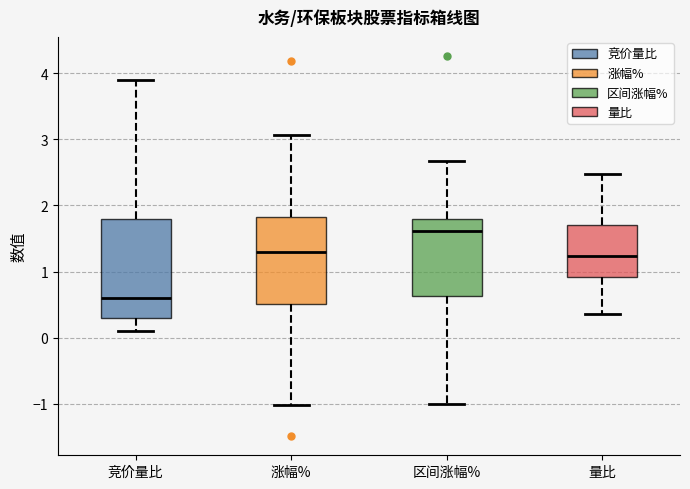

Reading left to right, read every box against the y-axis: the position of its median line, the range the box covers, and the ends of its whiskers. The values are not printed on the chart, so give them approximately, as read against the axis.

竞价量比: median 0.6, box 0.3 to 1.8, whiskers 0.1 to 3.9
涨幅%: median 1.3, box 0.5 to 1.8, whiskers -1.0 to 3.1
区间涨幅%: median 1.6, box 0.6 to 1.8, whiskers -1.0 to 2.7
量比: median 1.2, box 0.9 to 1.7, whiskers 0.4 to 2.5